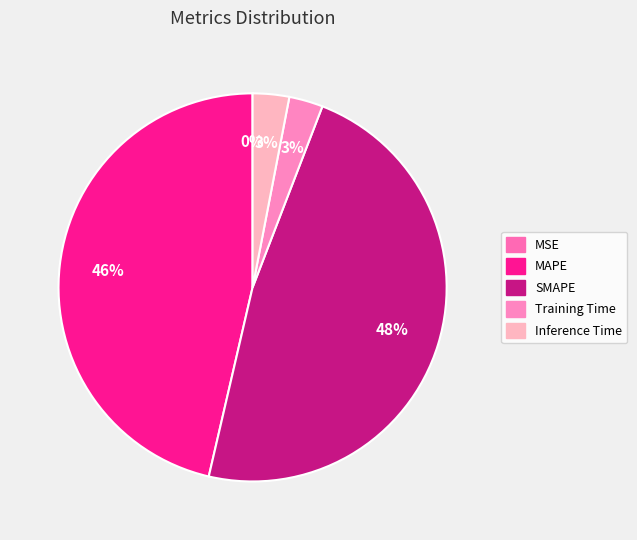

To the nearest percent, what is the difference between the largest and smallest slice percentages?

48%